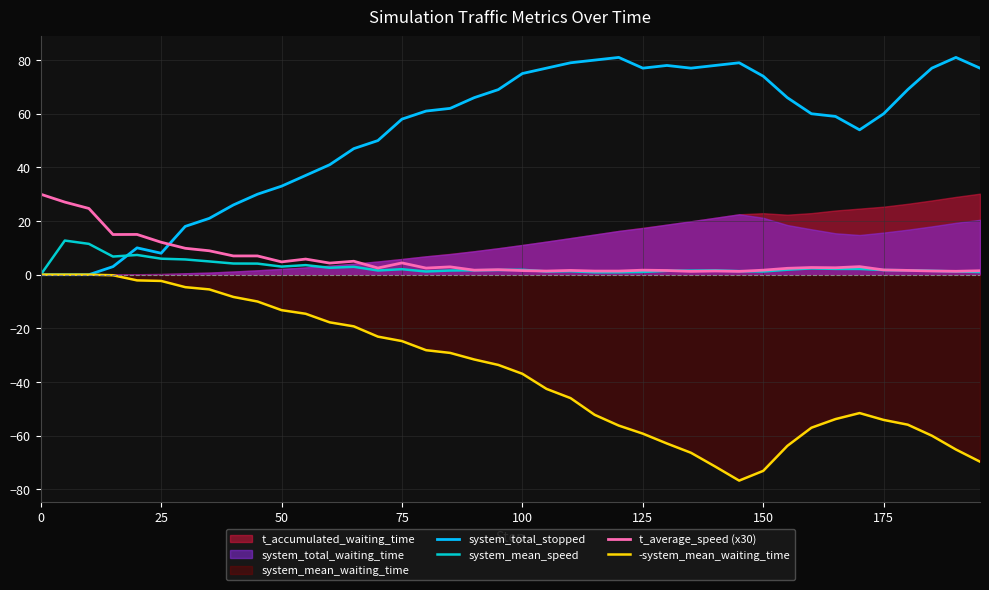

The value of -system_mean_waiting_time at 175 is -54.1. True or false?

True